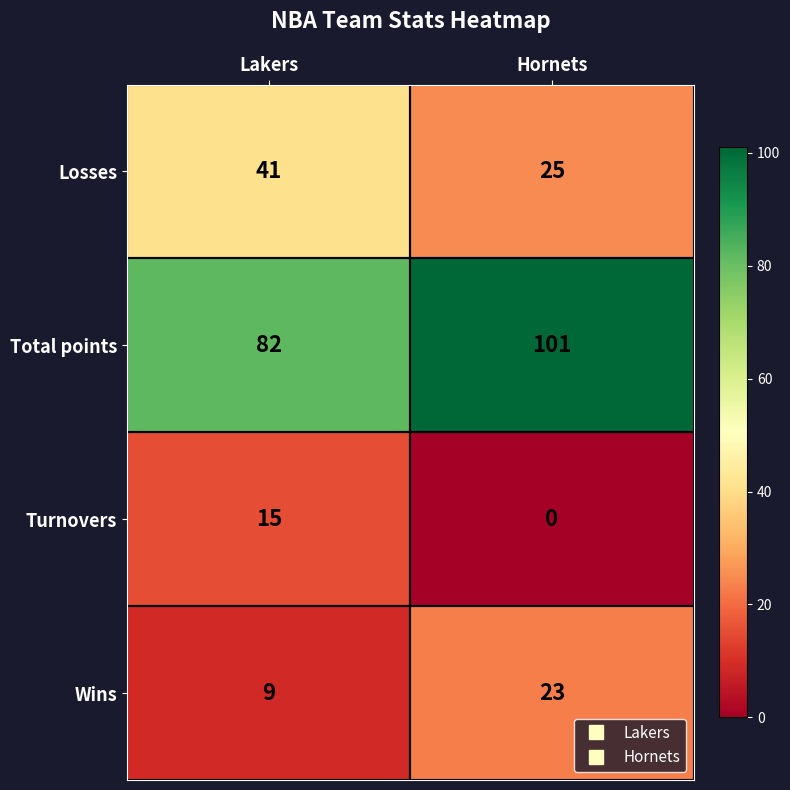

Where is Wins nearest to the value 16?

Lakers